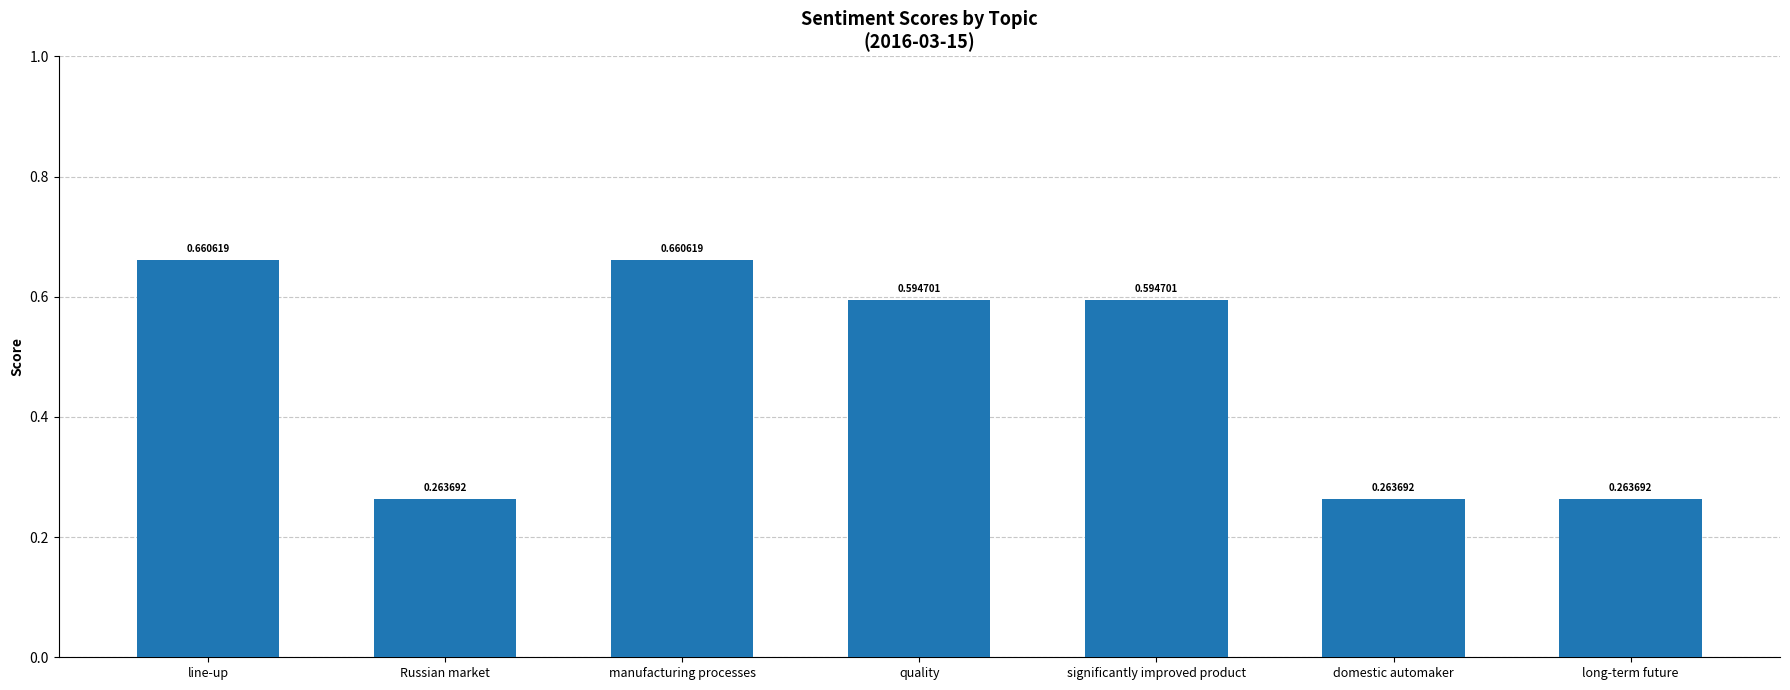

What is the change in value from quality to long-term future?

-0.3